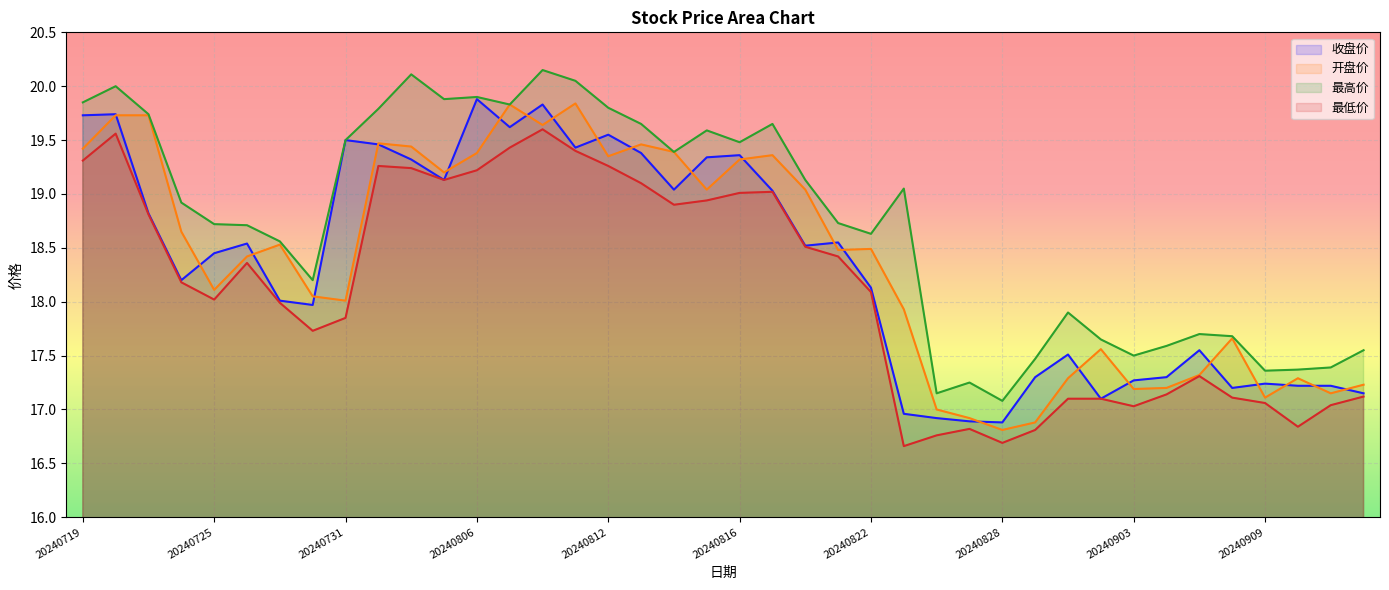

What is the minimum value shown in the chart?

16.7